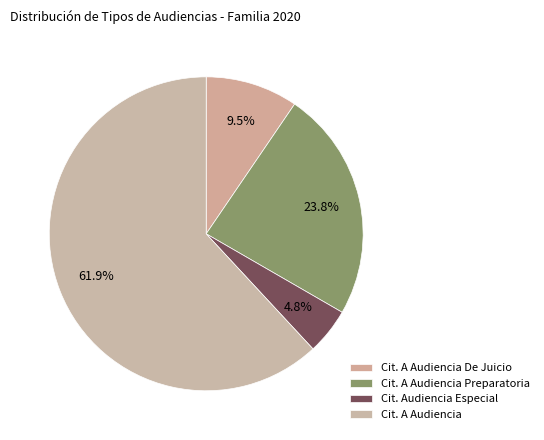

How many slices are in this pie chart?

4